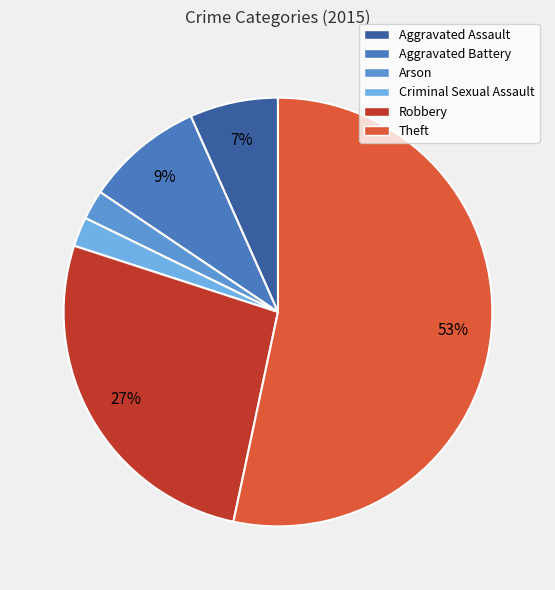

Which slice is the largest?

Theft